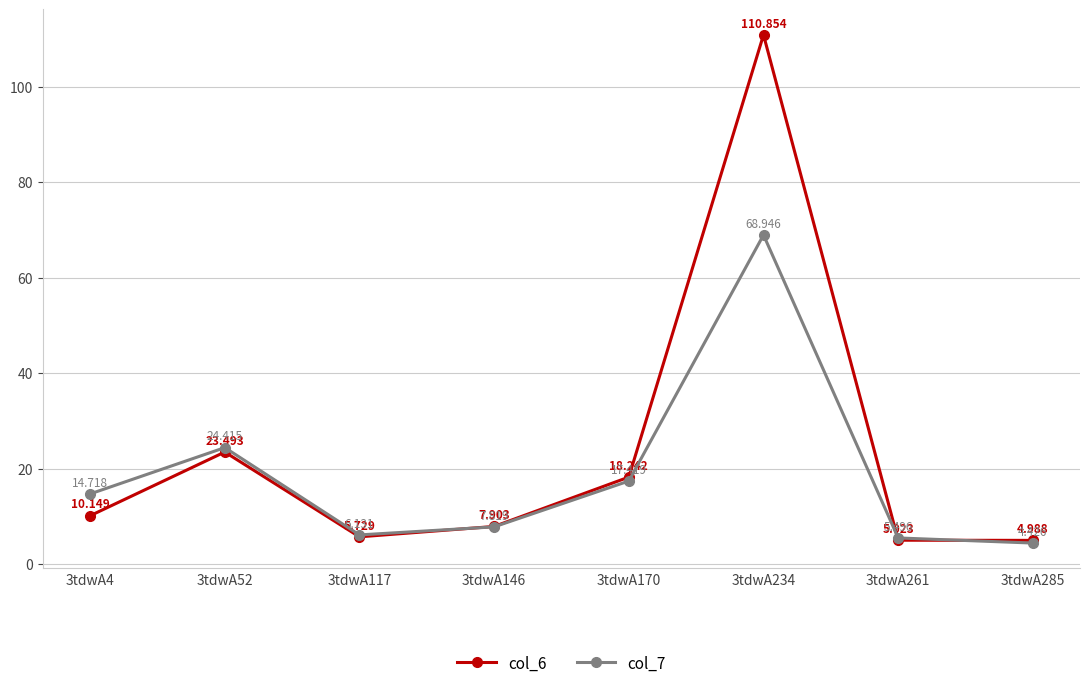

At 3tdwA170, list the series in order from smallest to largest.

col_7, col_6